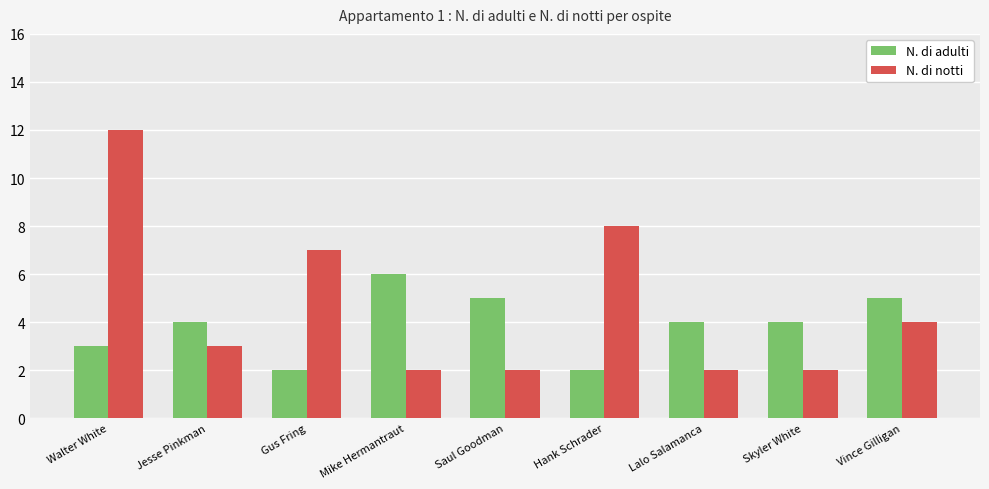

What is the sum of the N. di notti values at Walter White and Mike Hermantraut?

14